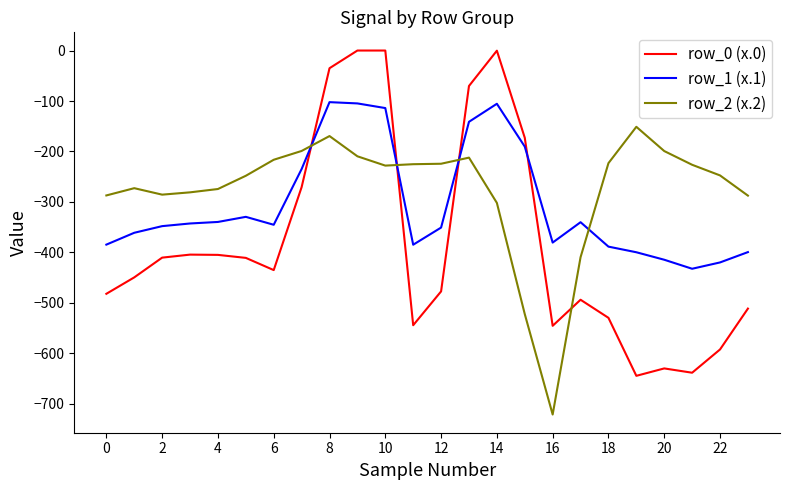

Which series has the largest range (max minus min)?

row_0 (x.0)